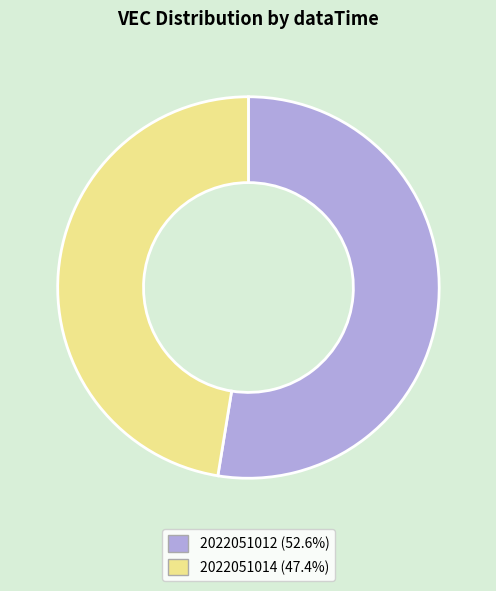

Which category accounts for the majority?

2022051012